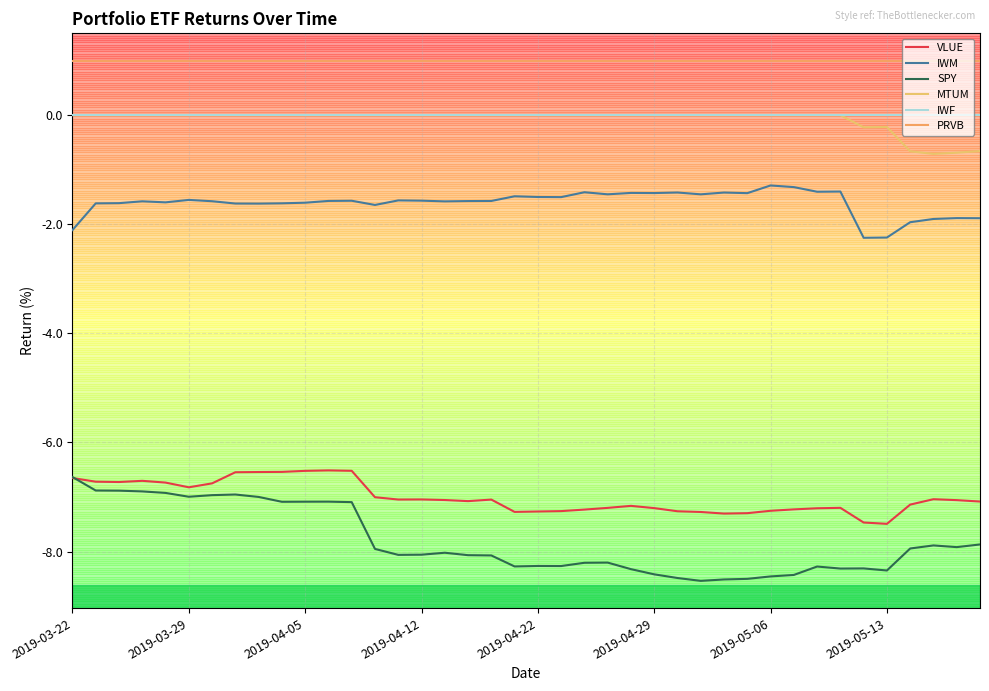

Is this an area chart (filled region under the line)?

No